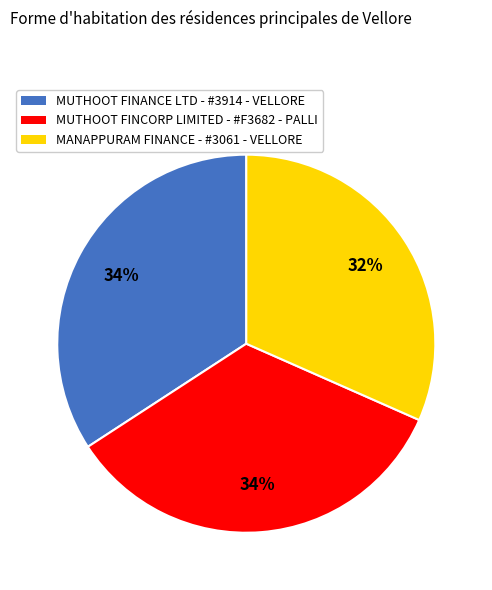

How many segments does this pie chart have?

3